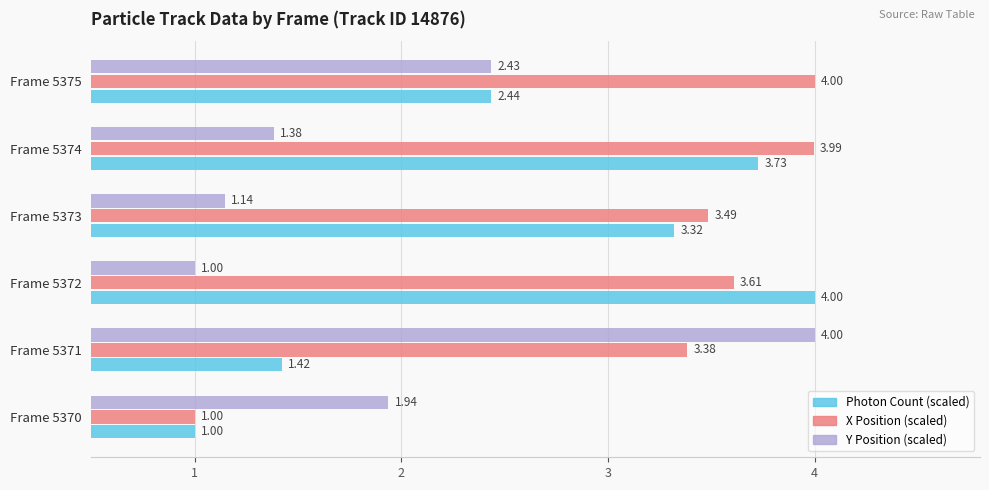

At how many categories does at least one series exceed 1?

6